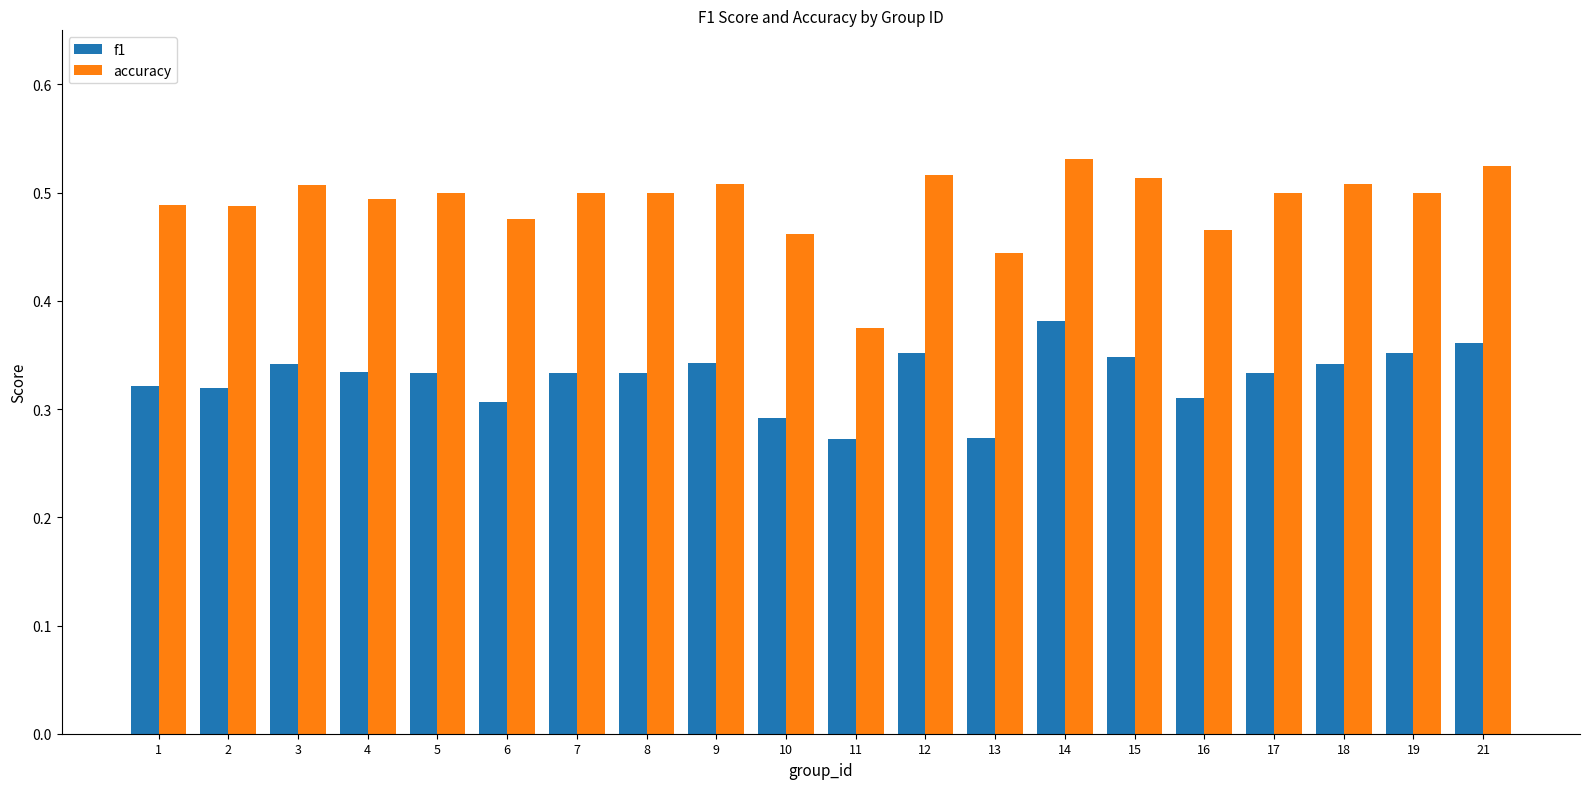

What is the spread (max minus min) of values at 17?

0.2